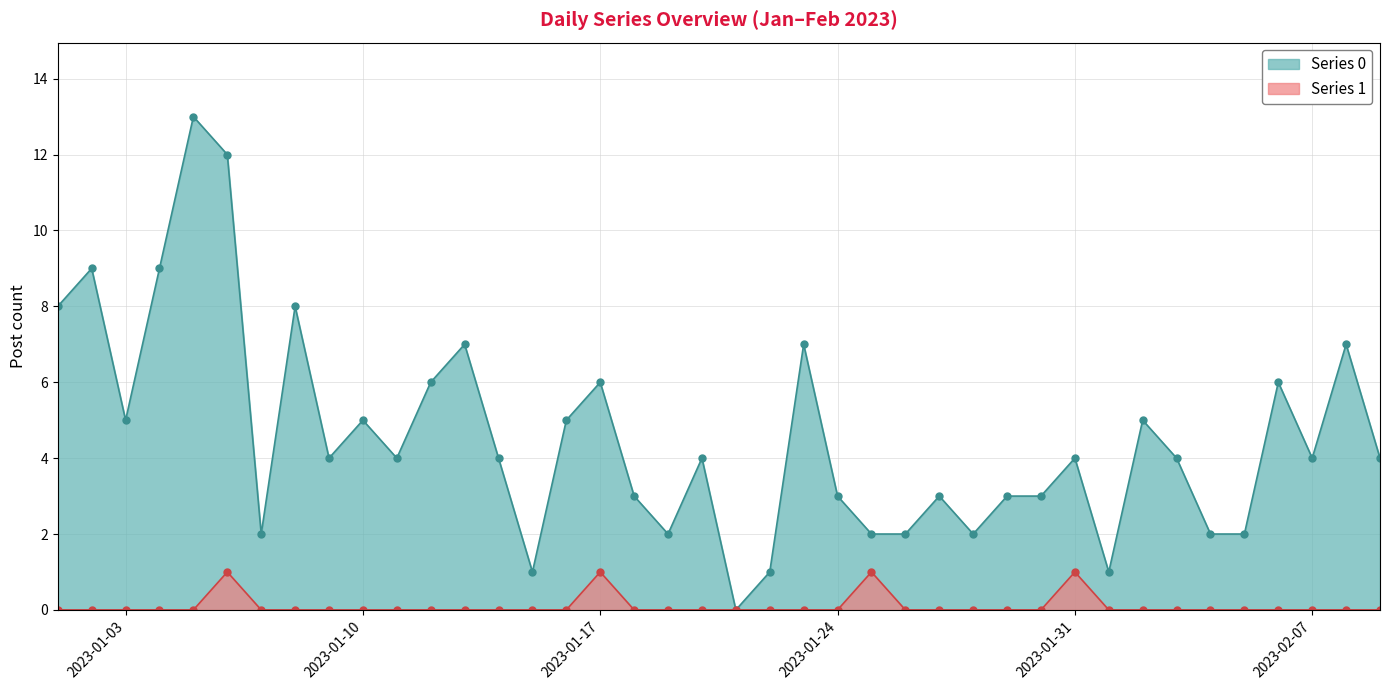

Is it true that Series 0 equals 2 at 2023-01-19?

True